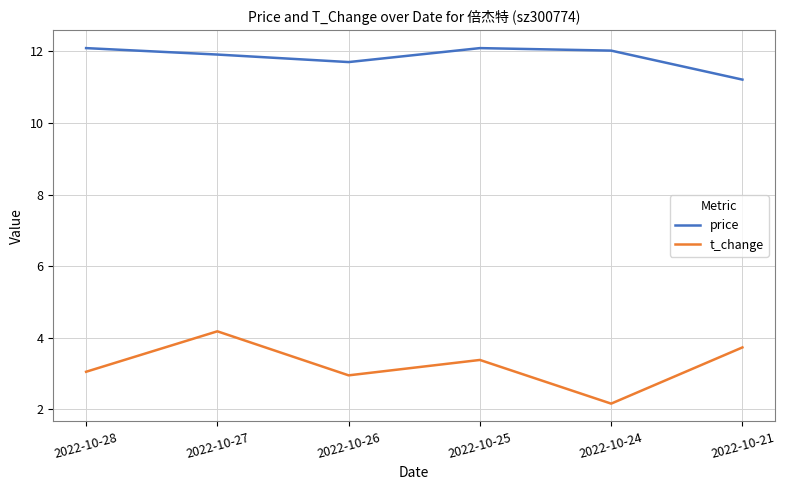

How many categories are shown in the chart?

6